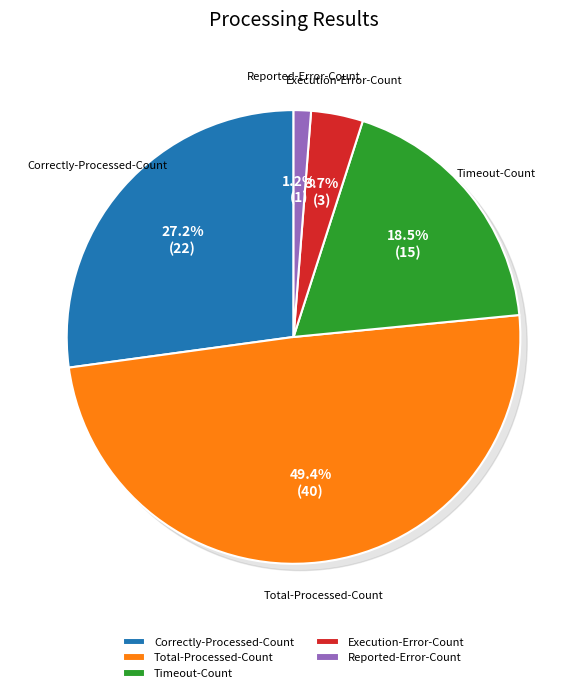

Which category has the biggest portion of the pie?

Total-Processed-Count